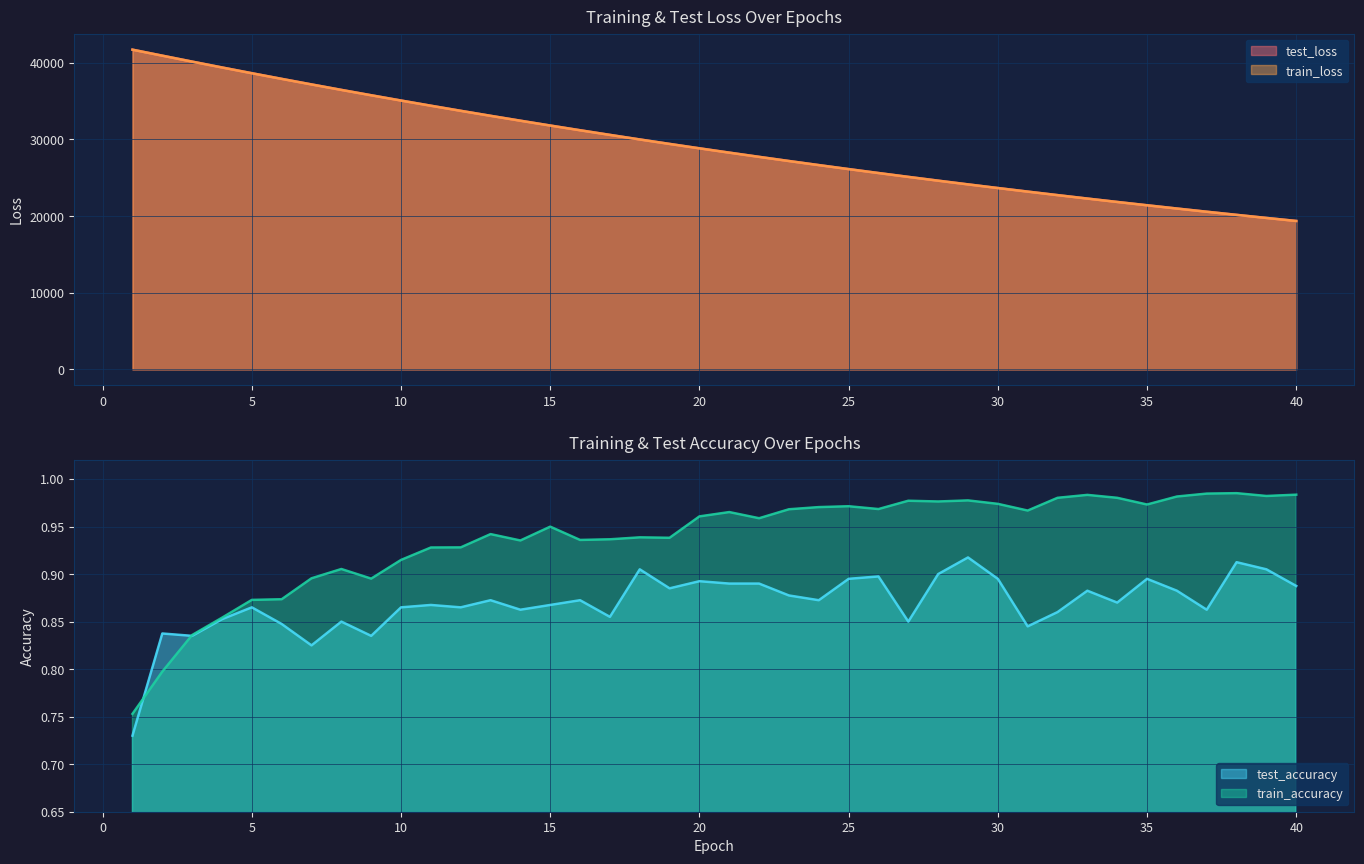

True or false: test_accuracy and test_loss cross at least once.

False